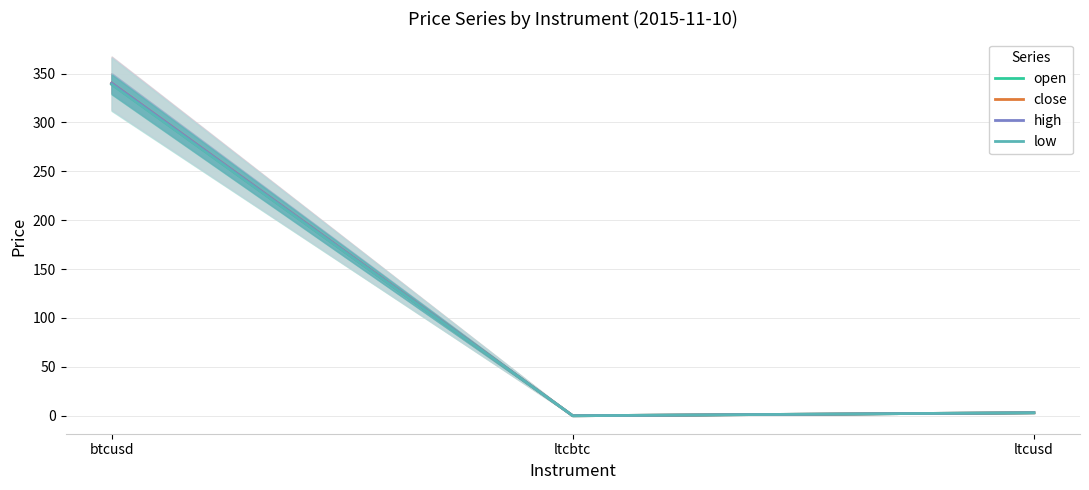

Reading right to left, transcribe all the data shown in this chart.

open: ltcusd=3.1	ltcbtc=0.0	btcusd=339.2
close: ltcusd=3.1	ltcbtc=0.0	btcusd=340.2
high: ltcusd=3.1	ltcbtc=0.0	btcusd=340.2
low: ltcusd=3.1	ltcbtc=0.0	btcusd=338.9